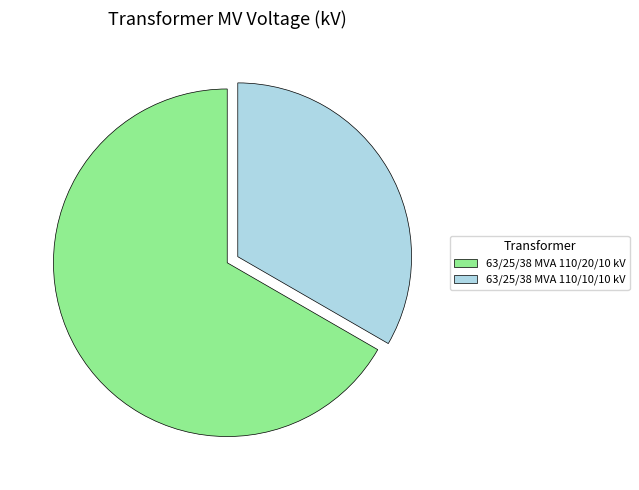

The 63/25/38 MVA 110/10/10 kV slice represents 44% of the pie. True or false?

False